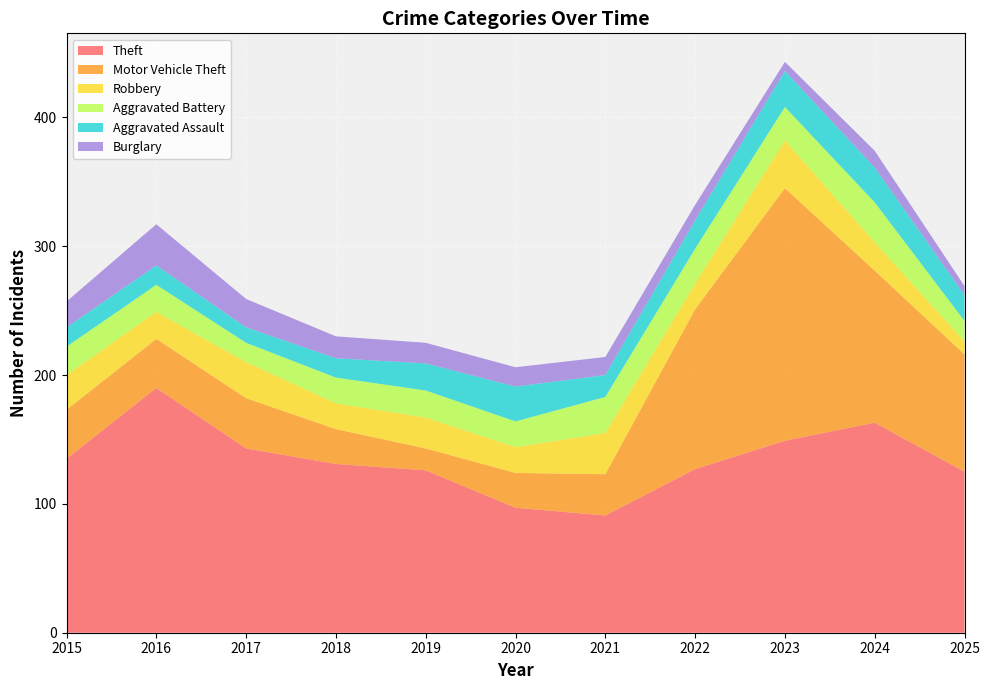

Reading right to left, extract all data points from this chart.

Theft: 2025=125	2024=163	2023=149	2022=127	2021=91	2020=97	2019=126	2018=131	2017=143	2016=190	2015=135
Motor Vehicle Theft: 2025=91	2024=118	2023=196	2022=124	2021=32	2020=27	2019=17	2018=27	2017=39	2016=38	2015=38
Robbery: 2025=10	2024=22	2023=37	2022=20	2021=32	2020=20	2019=24	2018=20	2017=28	2016=21	2015=27
Aggravated Battery: 2025=16	2024=31	2023=26	2022=27	2021=28	2020=20	2019=21	2018=20	2017=15	2016=21	2015=22
Aggravated Assault: 2025=20	2024=27	2023=28	2022=22	2021=17	2020=27	2019=21	2018=15	2017=12	2016=15	2015=15
Burglary: 2025=7	2024=13	2023=7	2022=12	2021=14	2020=15	2019=16	2018=17	2017=22	2016=32	2015=20